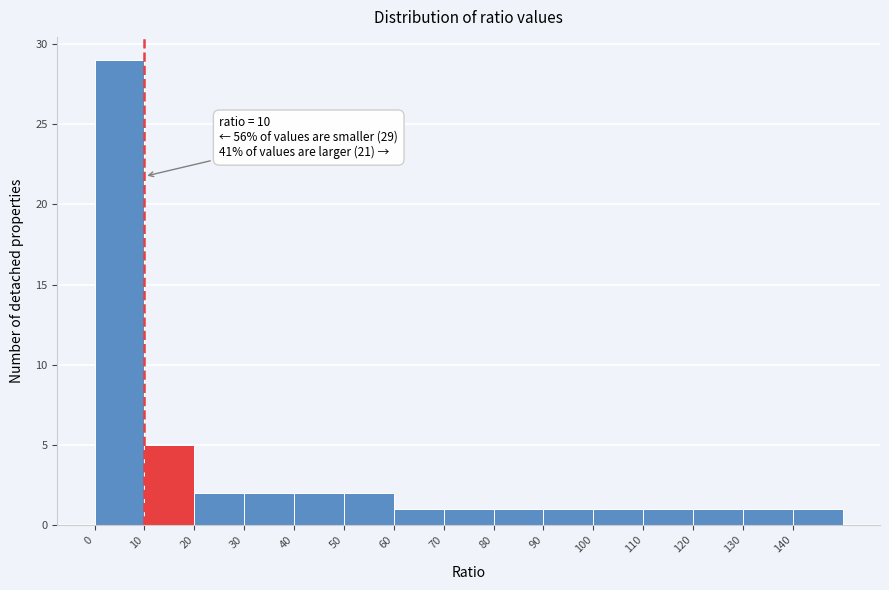

Over which range of the x-axis is the bar tallest?

0 to 10